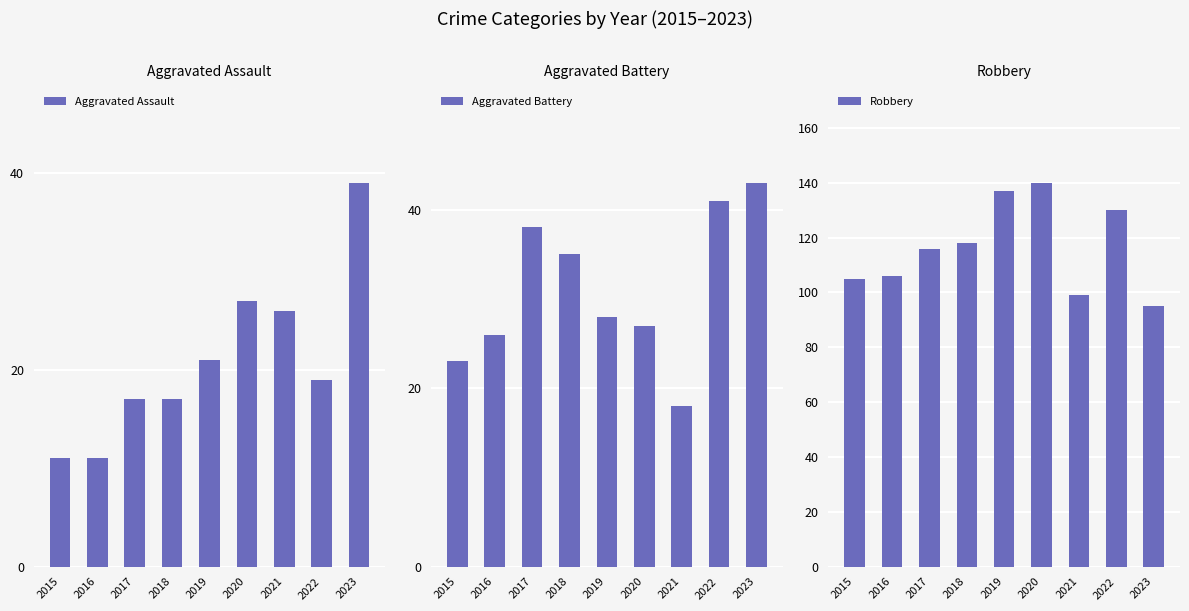

What is the spread (max minus min) of values at 2018?

101